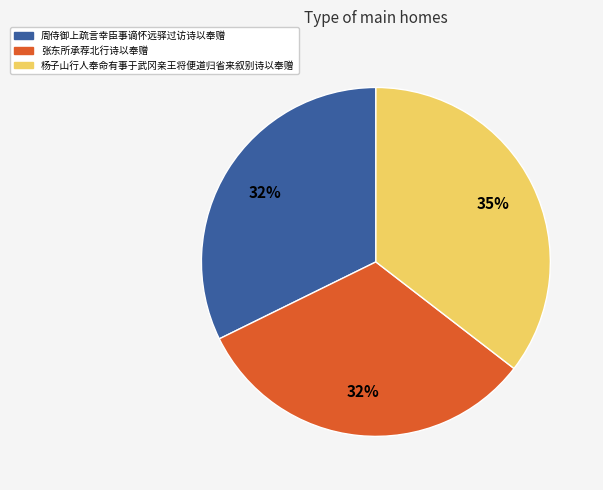

Is there any slice that represents more than half of the pie?

No